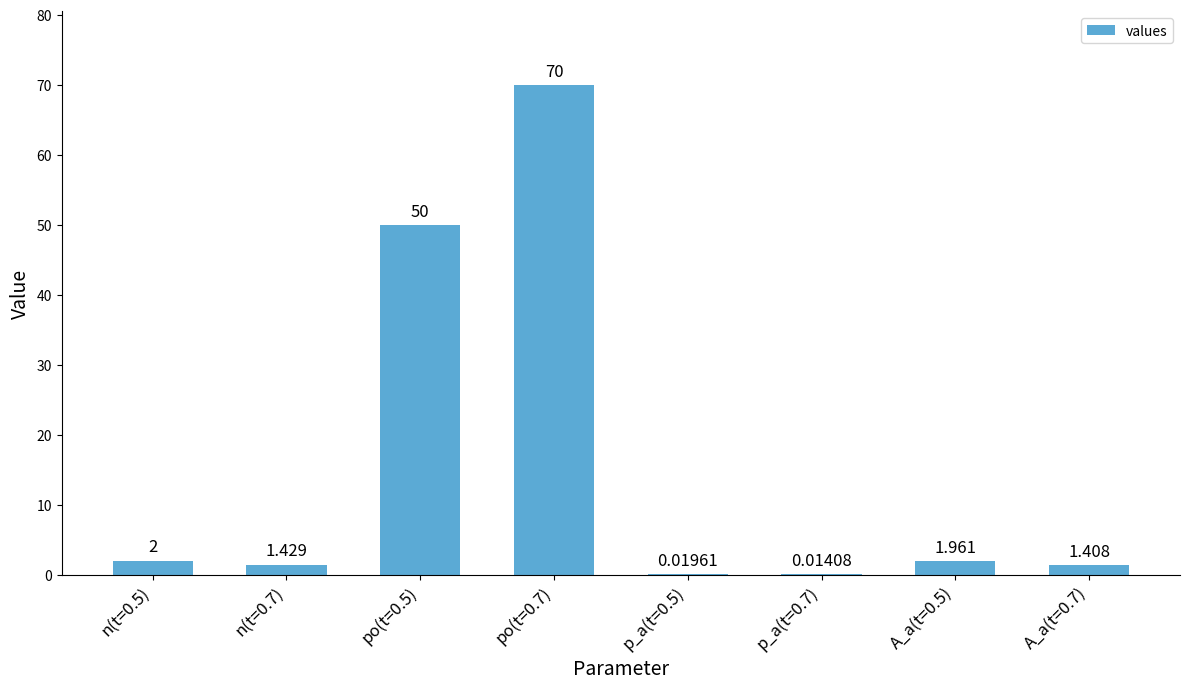

Are the bars horizontal?

No